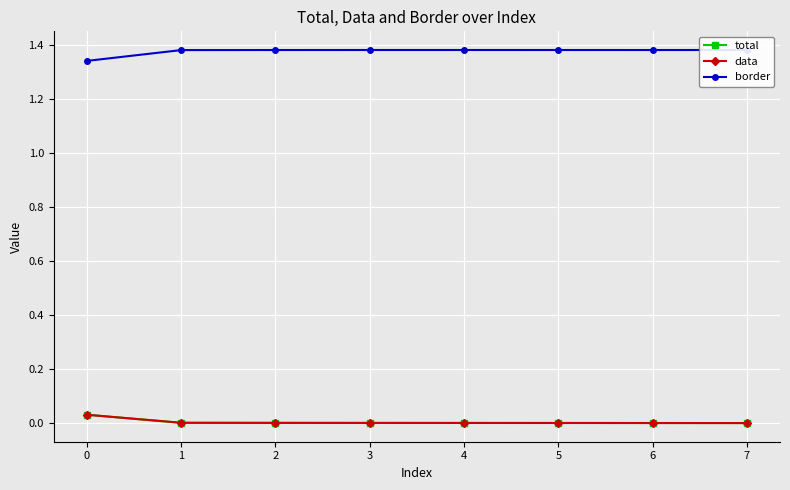

True or false: total and data cross at least once.

False